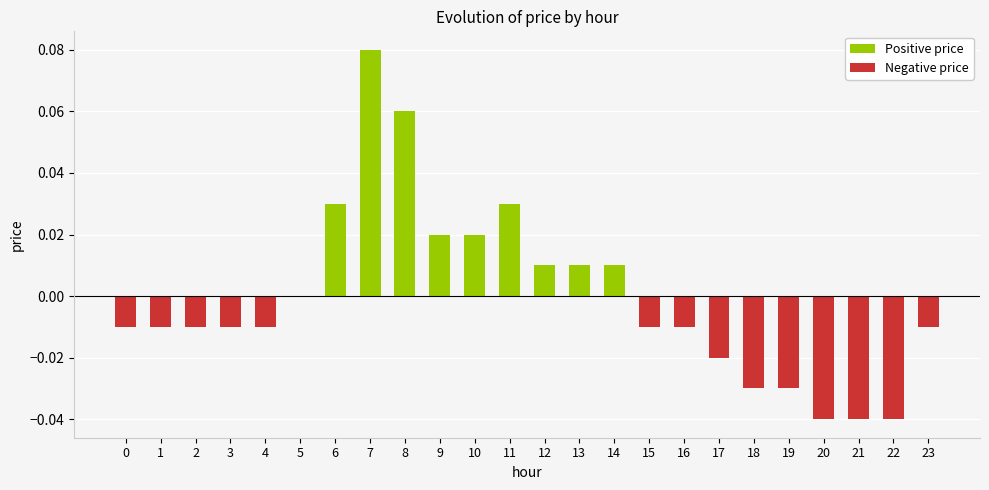

Reading left to right, list all the values displayed in this chart.

Positive price: 0.0	0.0	0.0	0.0	0.0	0.0	0.0	0.1	0.1	0.0	0.0	0.0	0.0	0.0	0.0	0.0	0.0	0.0	0.0	0.0	0.0	0.0	0.0	0.0
Negative price: -0.0	-0.0	-0.0	-0.0	-0.0	0.0	0.0	0.0	0.0	0.0	0.0	0.0	0.0	0.0	0.0	-0.0	-0.0	-0.0	-0.0	-0.0	-0.0	-0.0	-0.0	-0.0